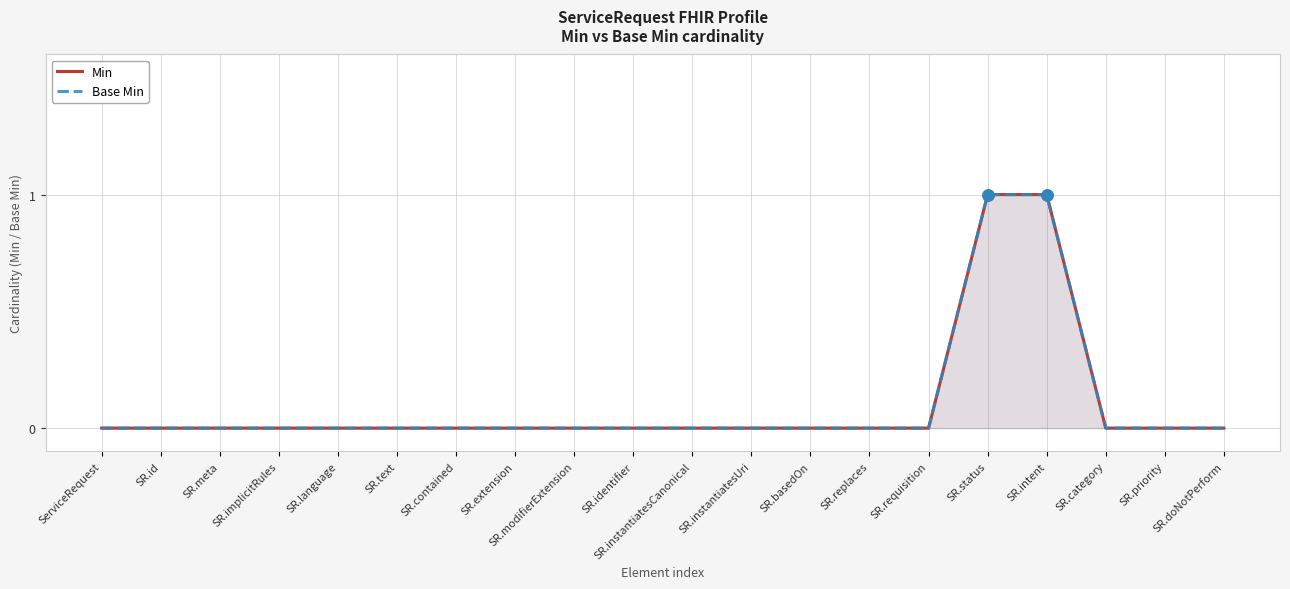

Is it true that Base Min equals 1 at SR.language?

False